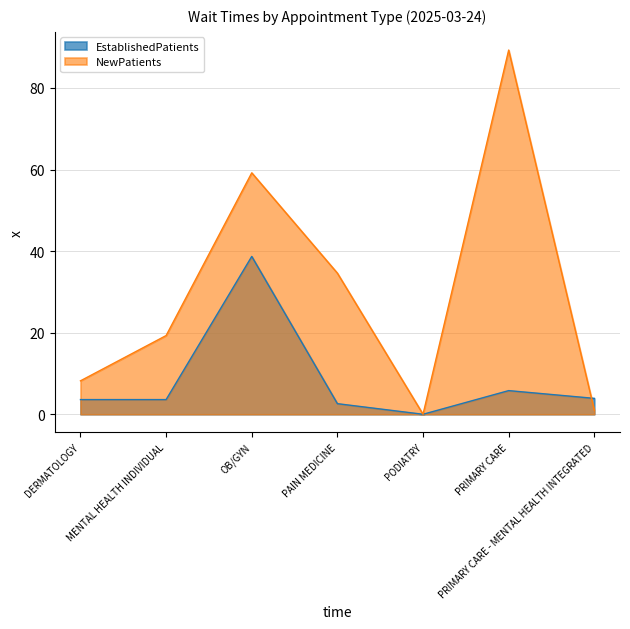

What is the label of the 1st point from the right?

PRIMARY CARE - MENTAL HEALTH INTEGRATED